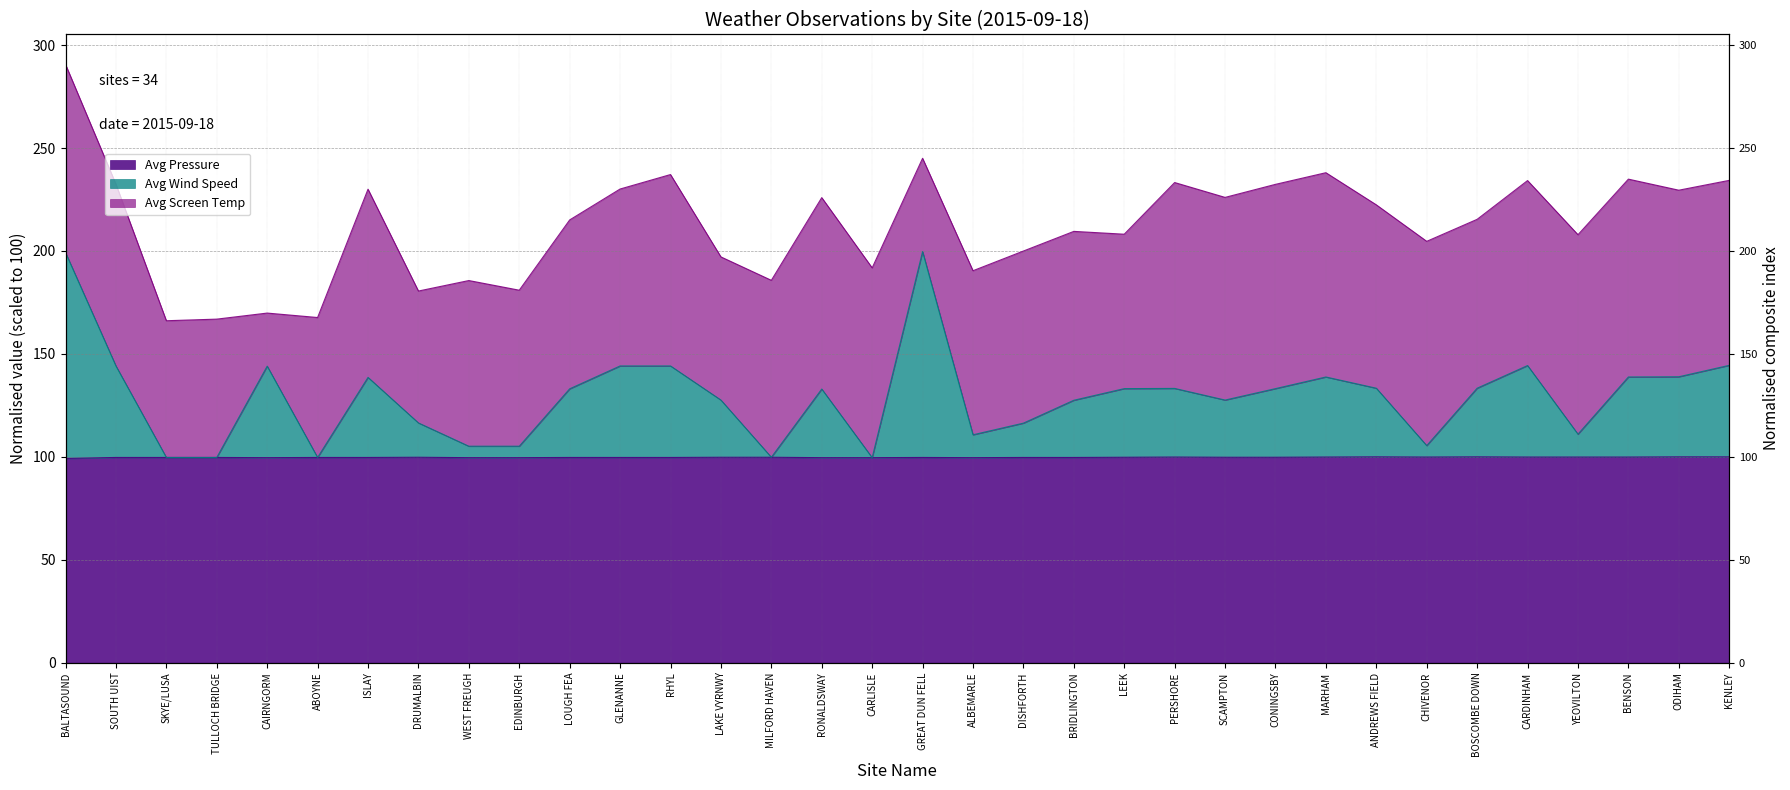

Which category has the lowest value across all series?

BALTASOUND